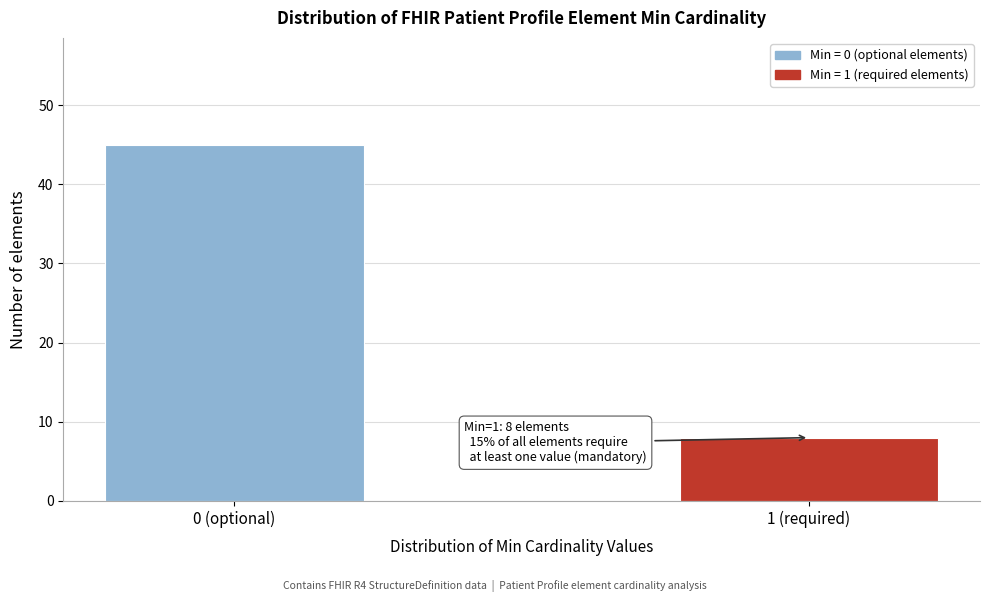

Reading left to right, what are all the values shown in this chart?

0 (optional)=45	1 (required)=8